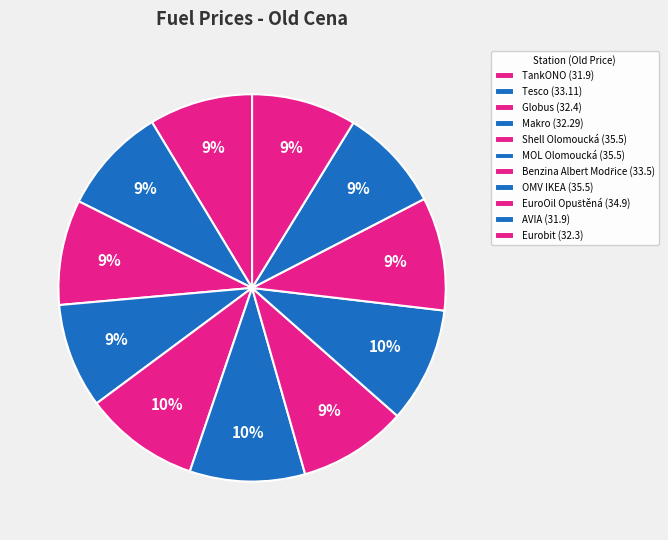

To the nearest percent, what is the combined percentage of EuroOil Opuštěná and Globus?

18%